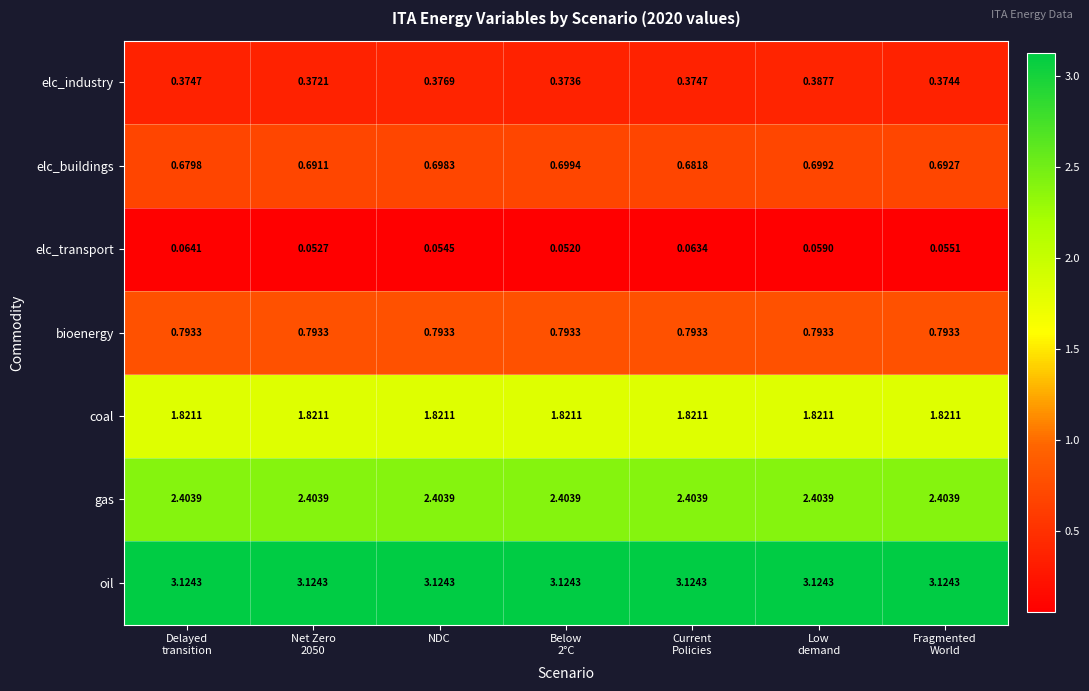

Which series has the largest range (max minus min)?

elc_buildings